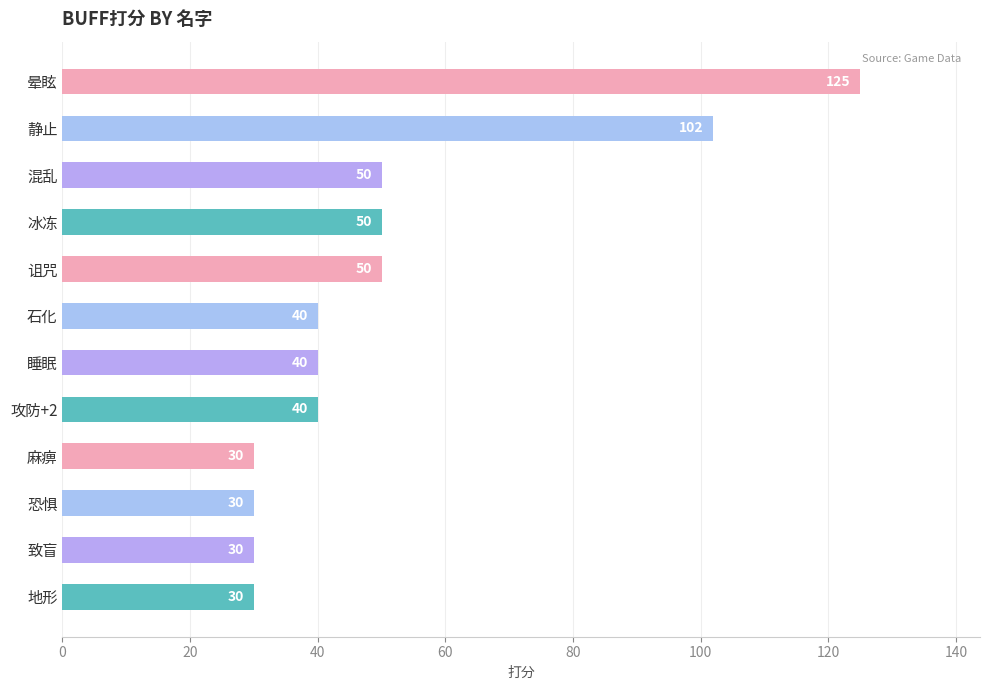

What is the difference between the second highest and second lowest values?

72